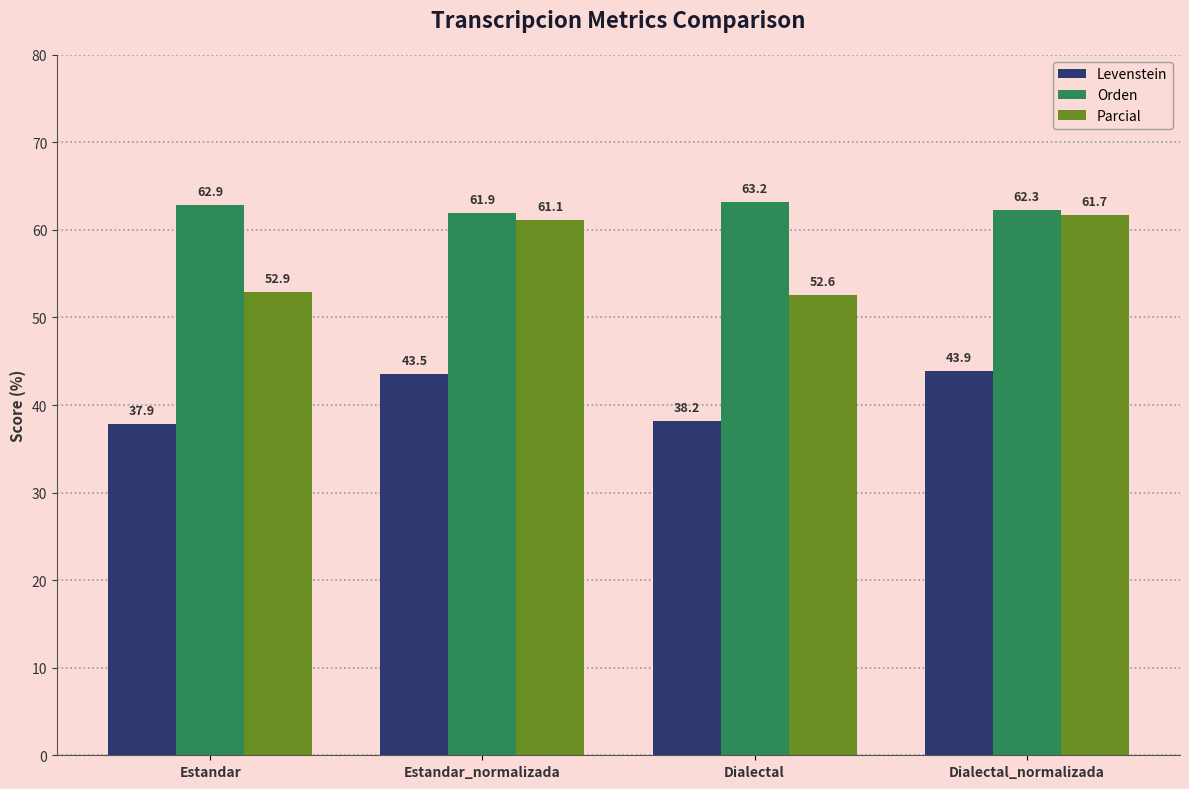

Where is Orden nearest to the value 62?

Estandar_normalizada